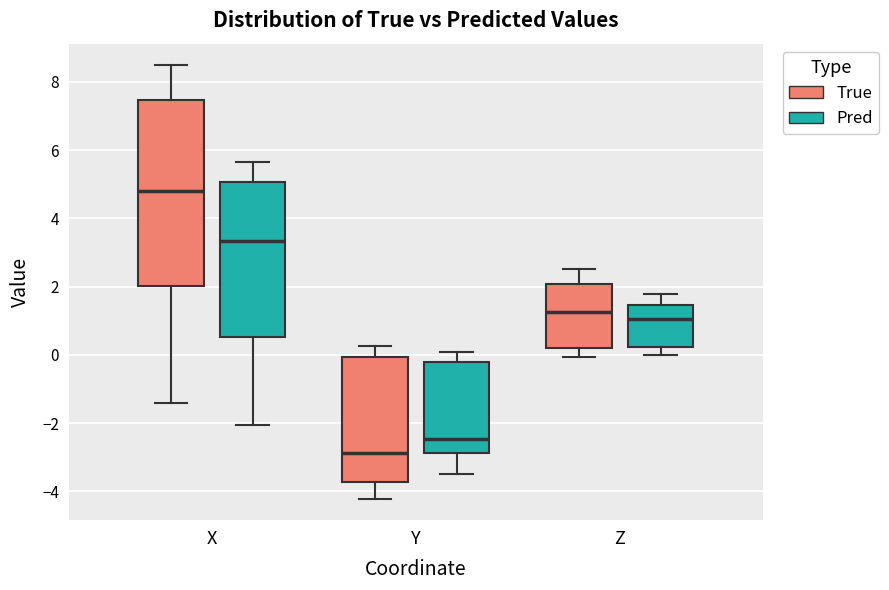

Where does the median line of the box for Z (Pred) sit on the y-axis? The values are not printed on the chart, so give them approximately, as read against the axis.

1.0